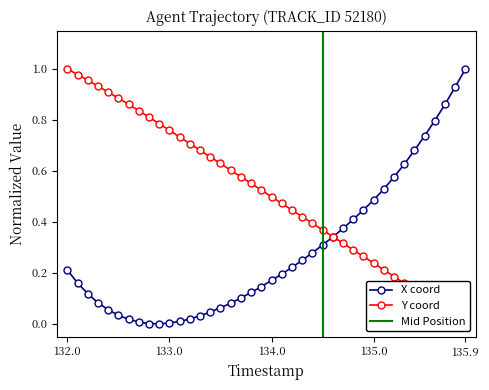

True or false: X has more than 2 interior local peaks.

False